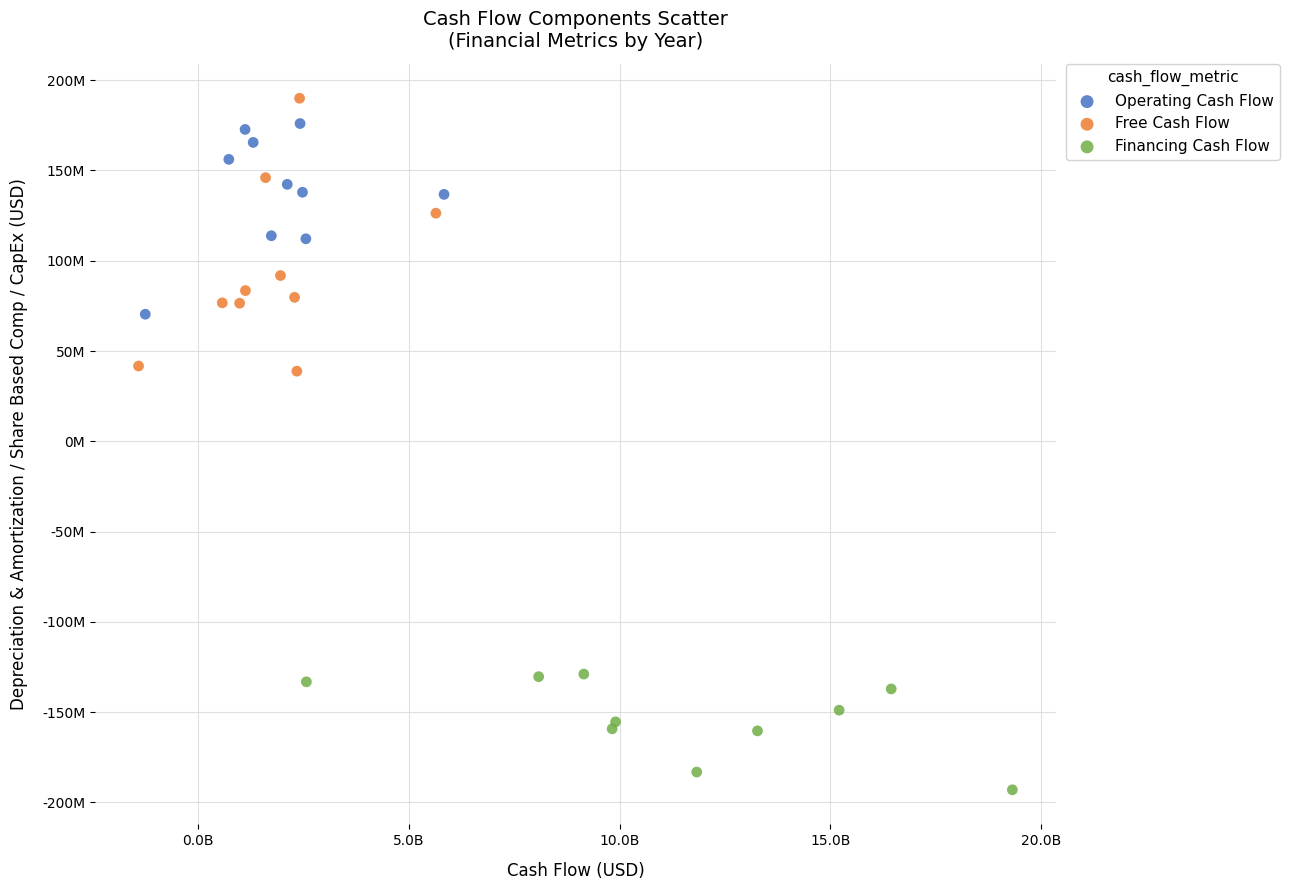

What are all the series names shown in the legend?

Operating Cash Flow, Free Cash Flow, Financing Cash Flow